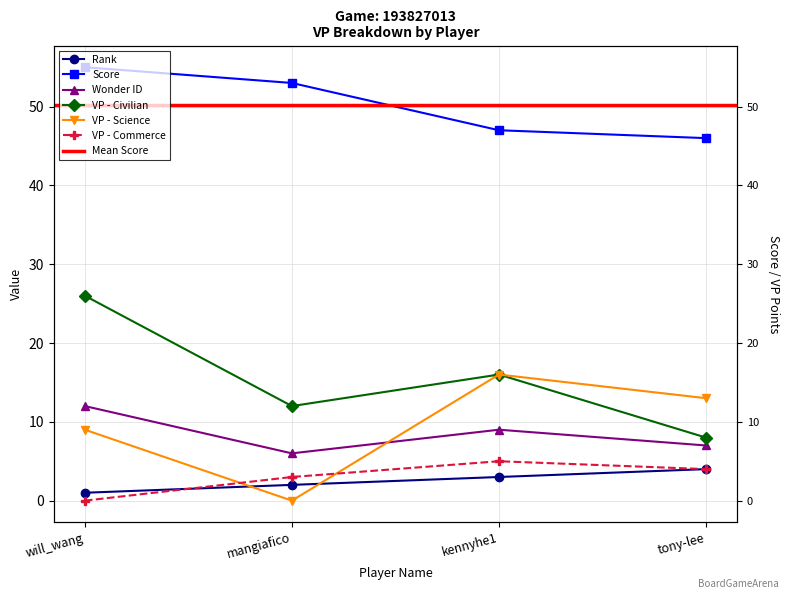

What position from the left is mangiafico?

2